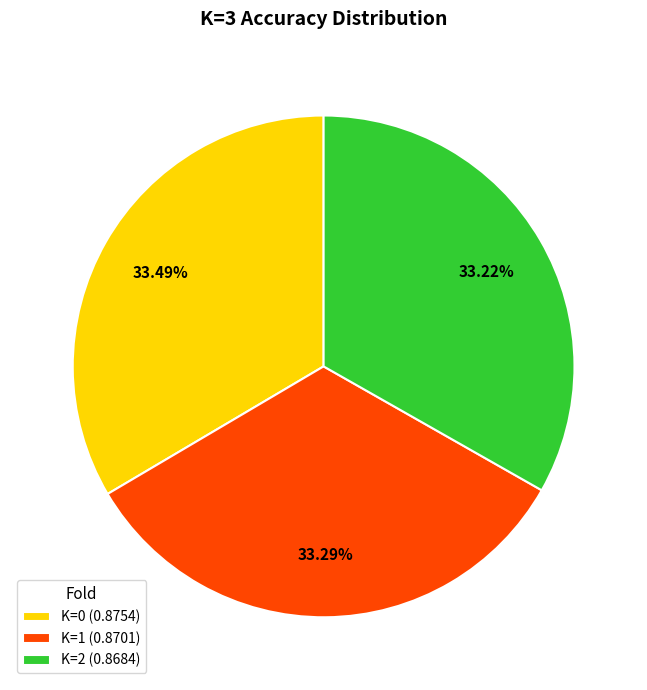

Does any single category account for the majority?

No